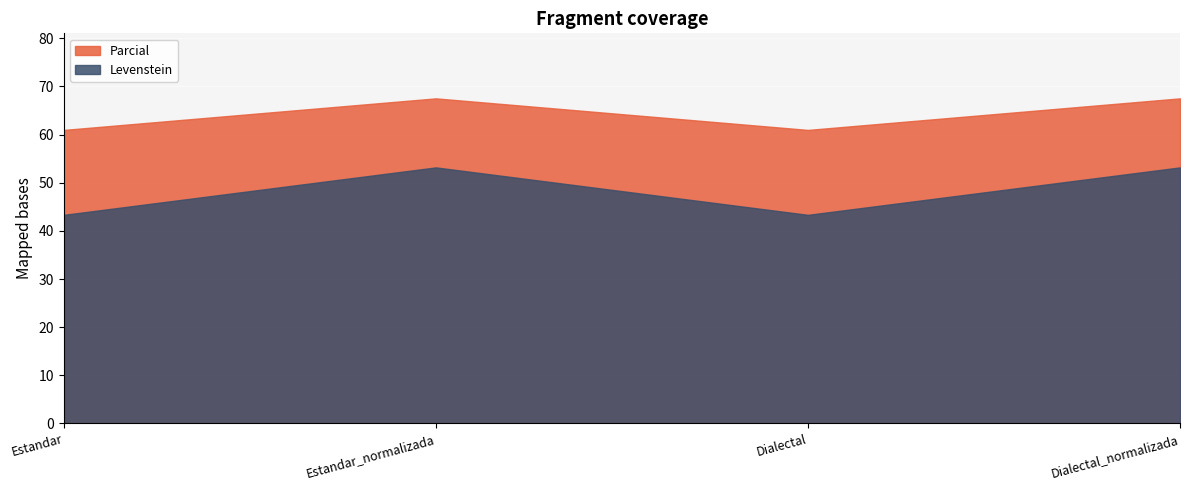

Reading left to right, extract all data points from this chart.

Levenstein: 43.3	53.2	43.3	53.2
Parcial: 61.0	67.5	61.0	67.5